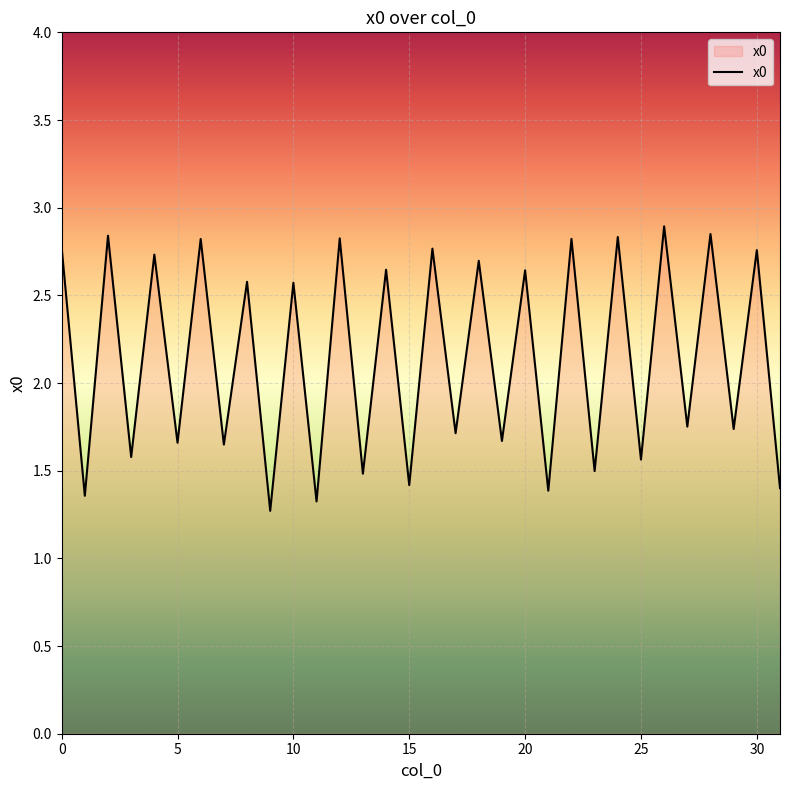

What is the maximum value shown in the chart?

2.9